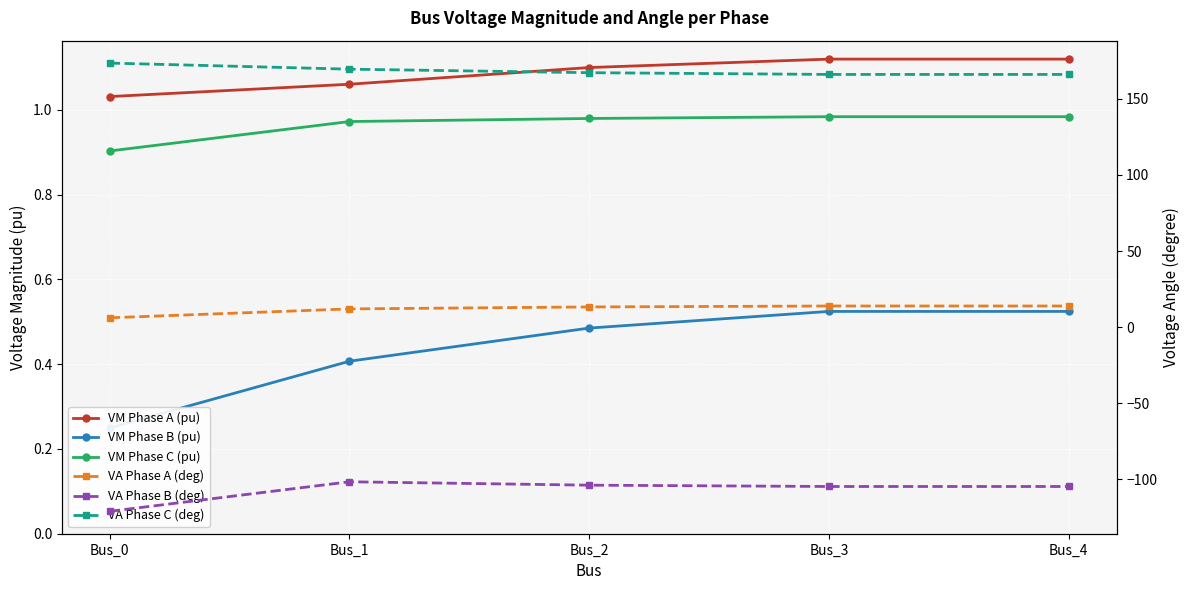

Reading left to right, list all the values displayed in this chart.

VM Phase A (pu): Bus_0=1.0	Bus_1=1.1	Bus_2=1.1	Bus_3=1.1	Bus_4=1.1
VM Phase B (pu): Bus_0=0.2	Bus_1=0.4	Bus_2=0.5	Bus_3=0.5	Bus_4=0.5
VM Phase C (pu): Bus_0=0.9	Bus_1=1.0	Bus_2=1.0	Bus_3=1.0	Bus_4=1.0
VA Phase A (deg): Bus_0=6.2	Bus_1=12.0	Bus_2=13.3	Bus_3=13.9	Bus_4=13.9
VA Phase B (deg): Bus_0=-120.9	Bus_1=-101.5	Bus_2=-103.8	Bus_3=-104.6	Bus_4=-104.6
VA Phase C (deg): Bus_0=173.4	Bus_1=169.4	Bus_2=167.1	Bus_3=166.0	Bus_4=166.0